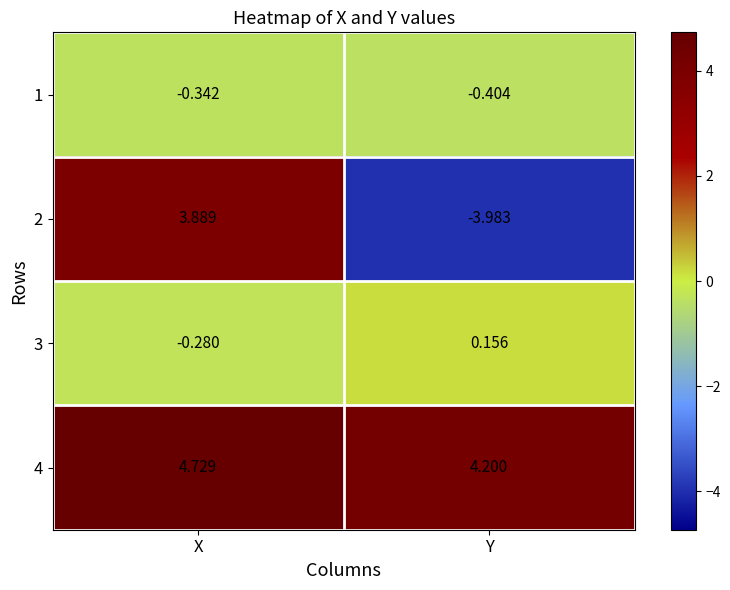

Count the number of categories in the chart.

2